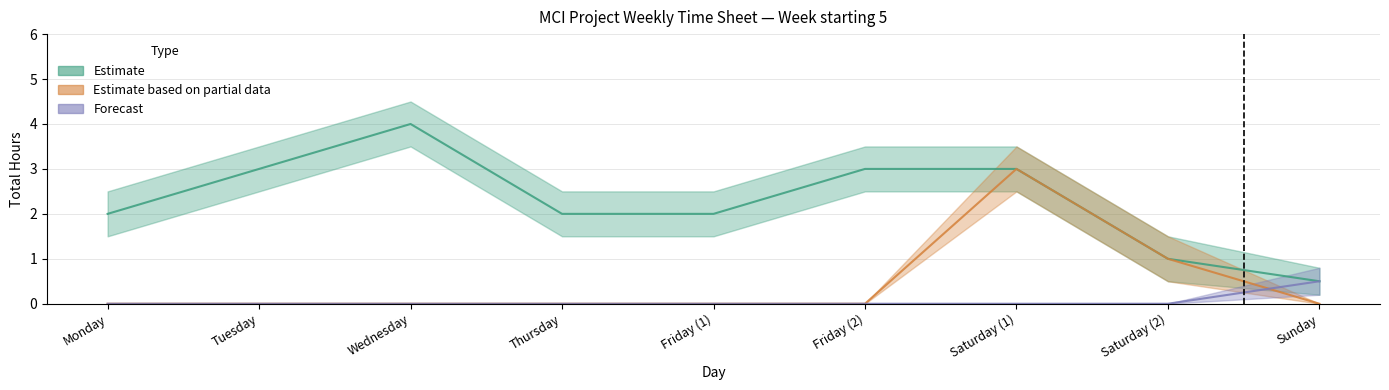

Does the chart have visible grid lines?

Yes